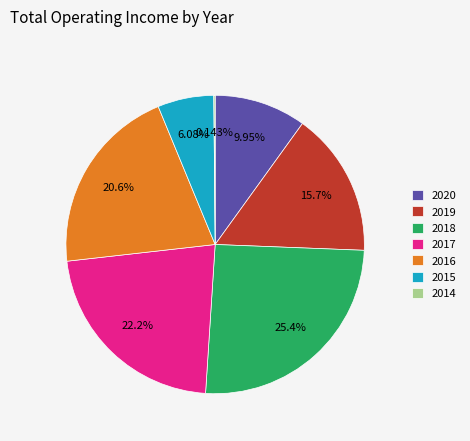

Is the sum of 2017 and 2016 greater than half?

No